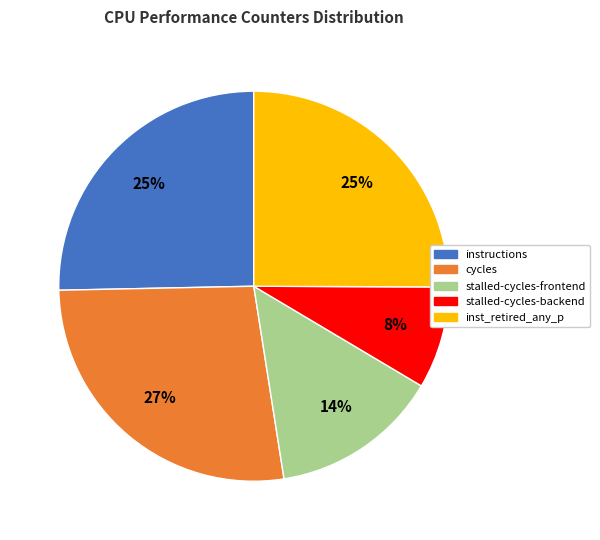

What is the largest slice in the pie chart?

cycles